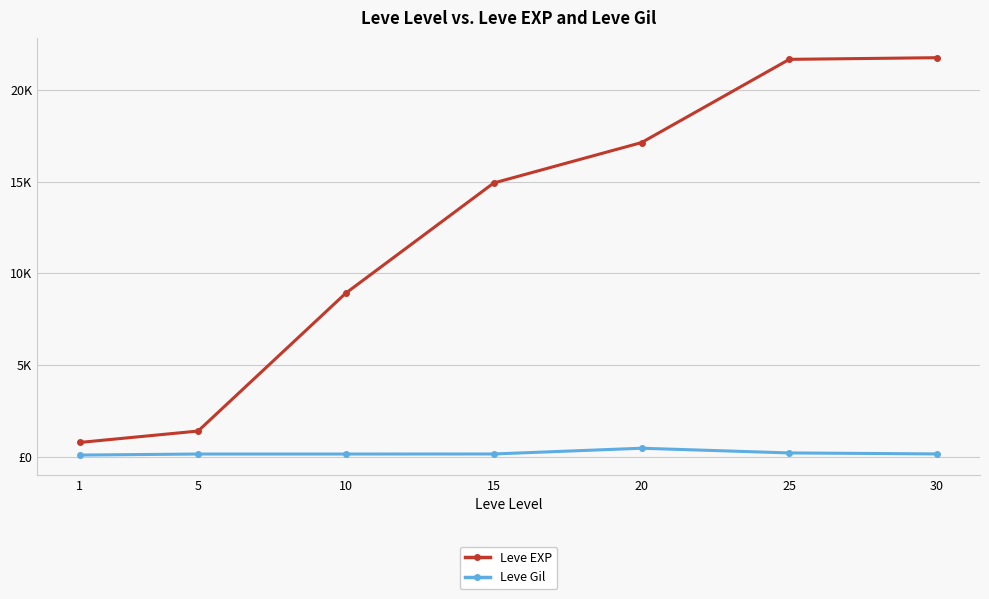

Is this an area chart (filled region under the line)?

No